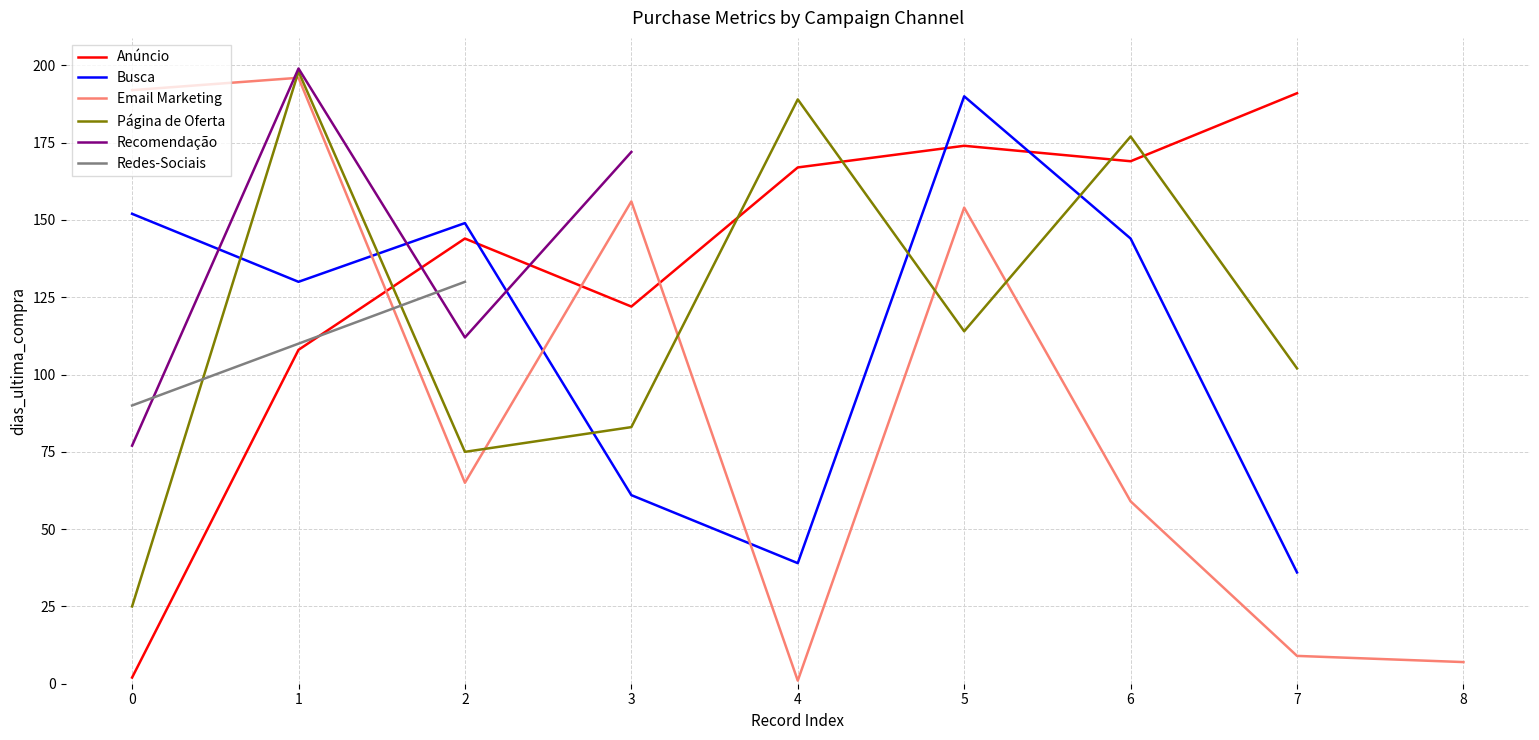

True or false: Página de Oferta and Anúncio cross at least once.

True